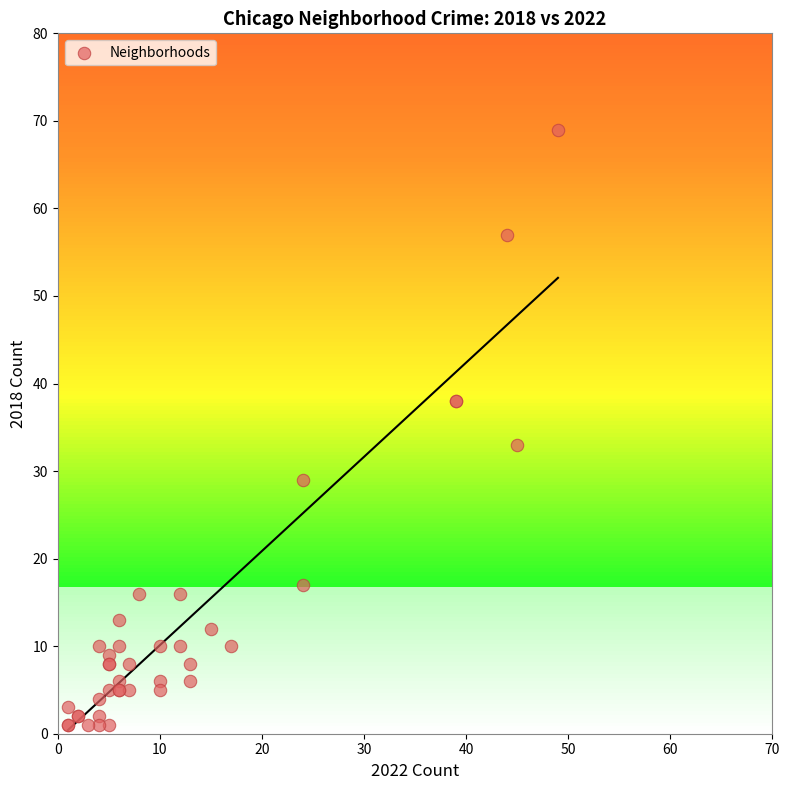

What Y value in the scatter plot is closest to 35?

33